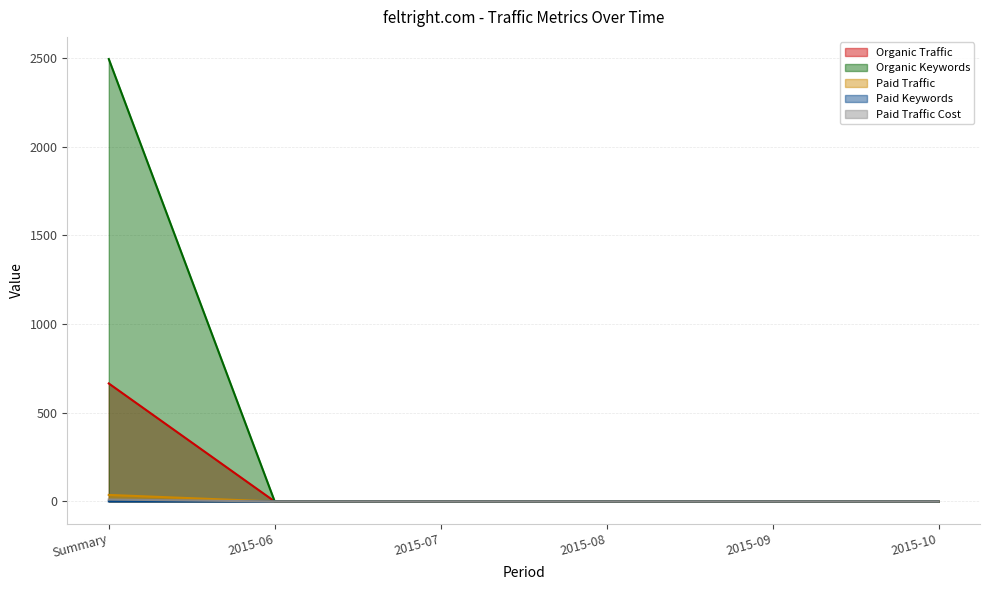

How many data points does each series have?

6